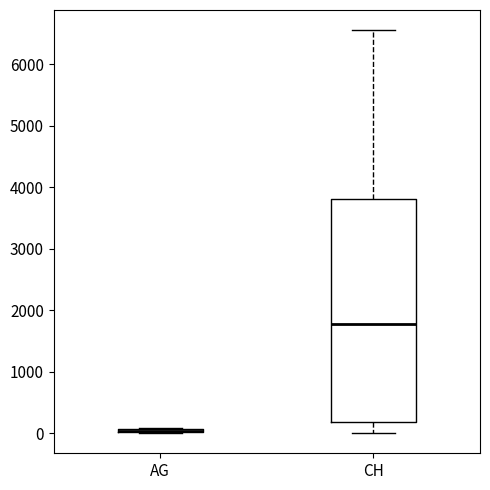

Reading left to right, transcribe this box plot: for each box, give where its median line is, the range the box spans, and where its two whiskers end, as read against the y-axis. The values are not printed on the chart, so give them approximately, as read against the axis.

AG: box collapsed to a line at 0, whiskers 0 to 100
CH: median 1800, box 200 to 3800, whiskers 0 to 6600